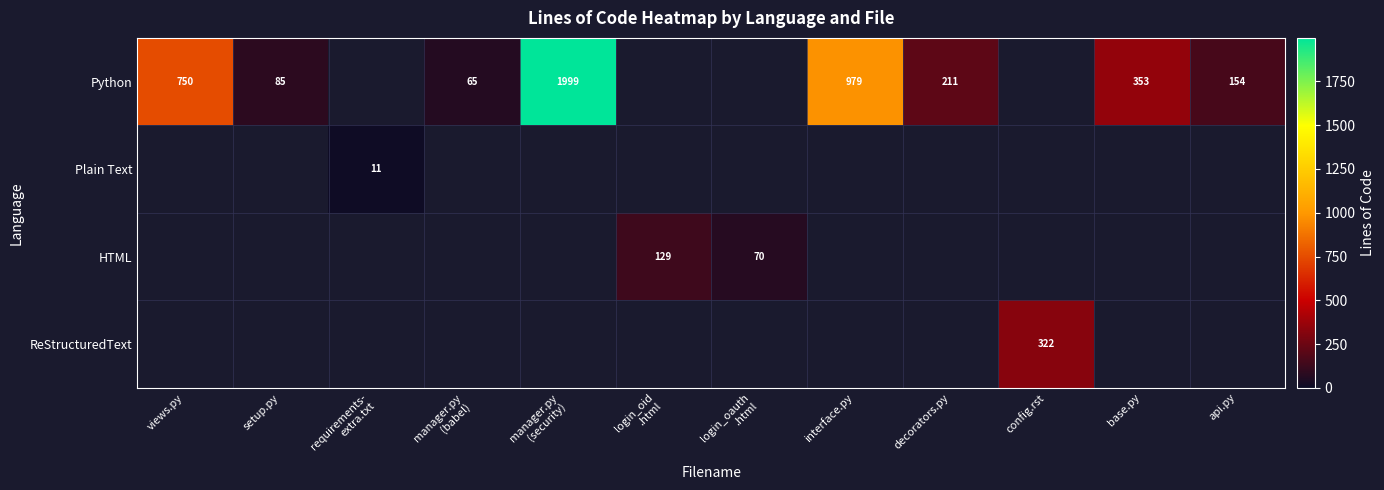

Is it true that Python equals 750 at views.py?

True